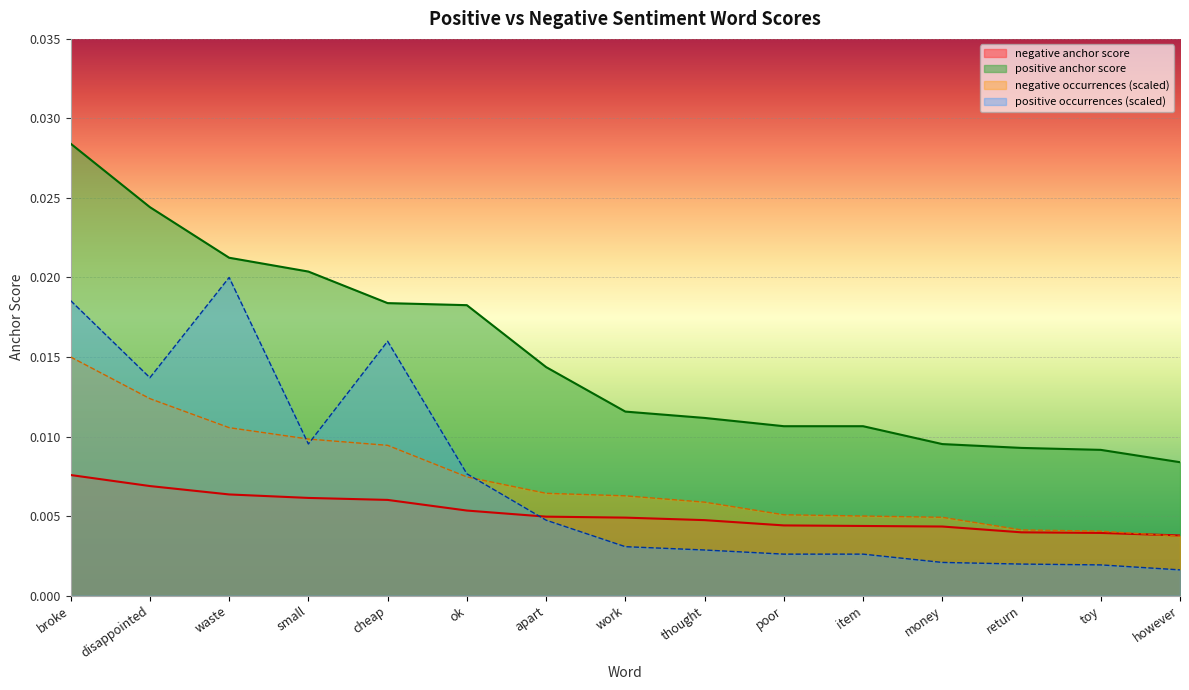

List the series in order of their peak value, lowest first.

negative anchor score, negative occurrences (scaled), positive occurrences (scaled), positive anchor score